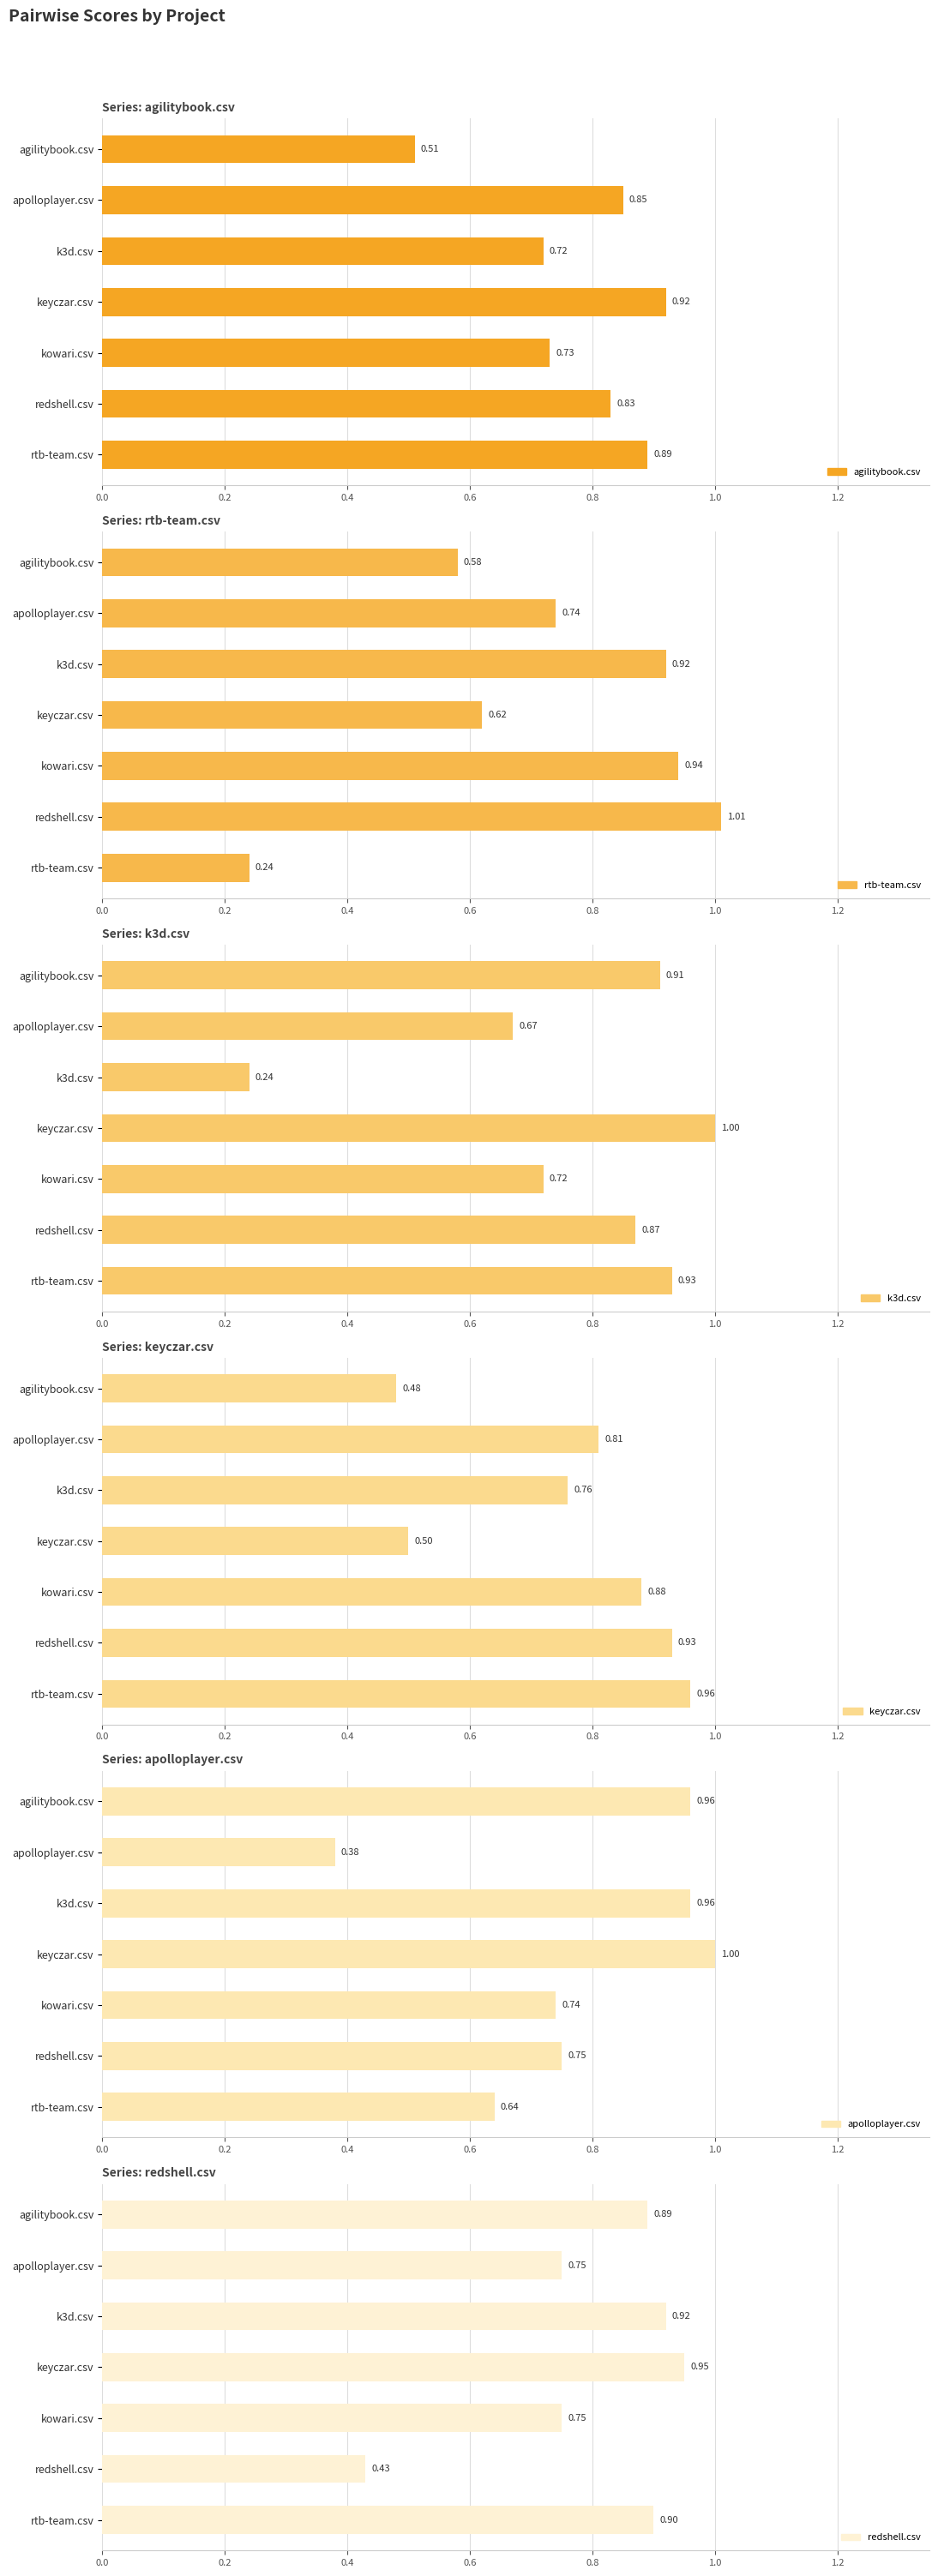

The apolloplayer.csv series shows 0.7 at kowari.csv. True or false?

True